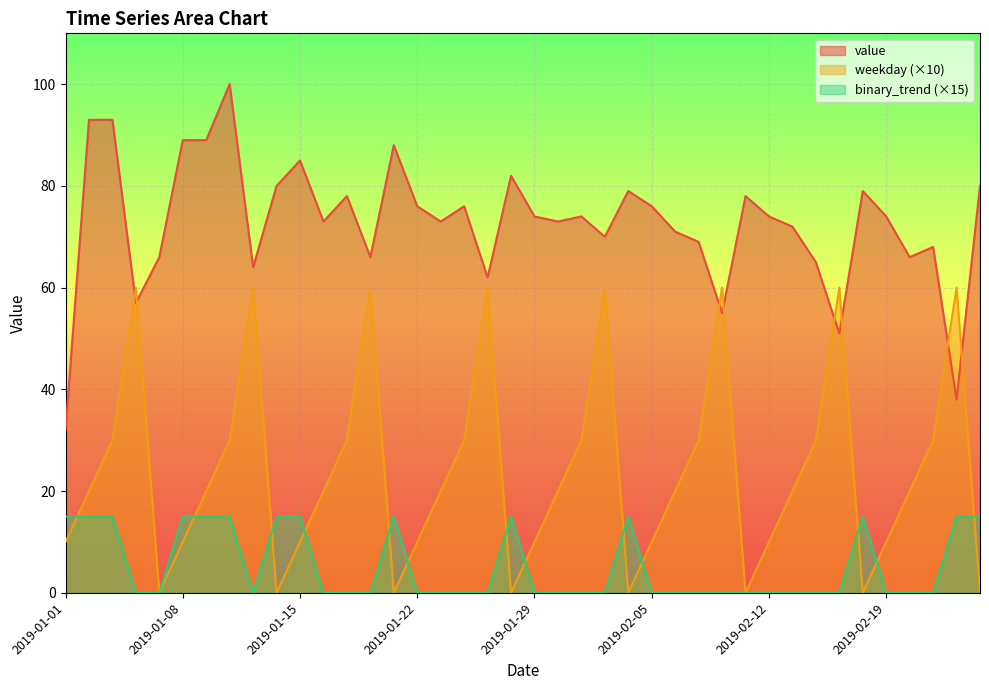

The value of value at 2019-02-12 is 112. True or false?

False